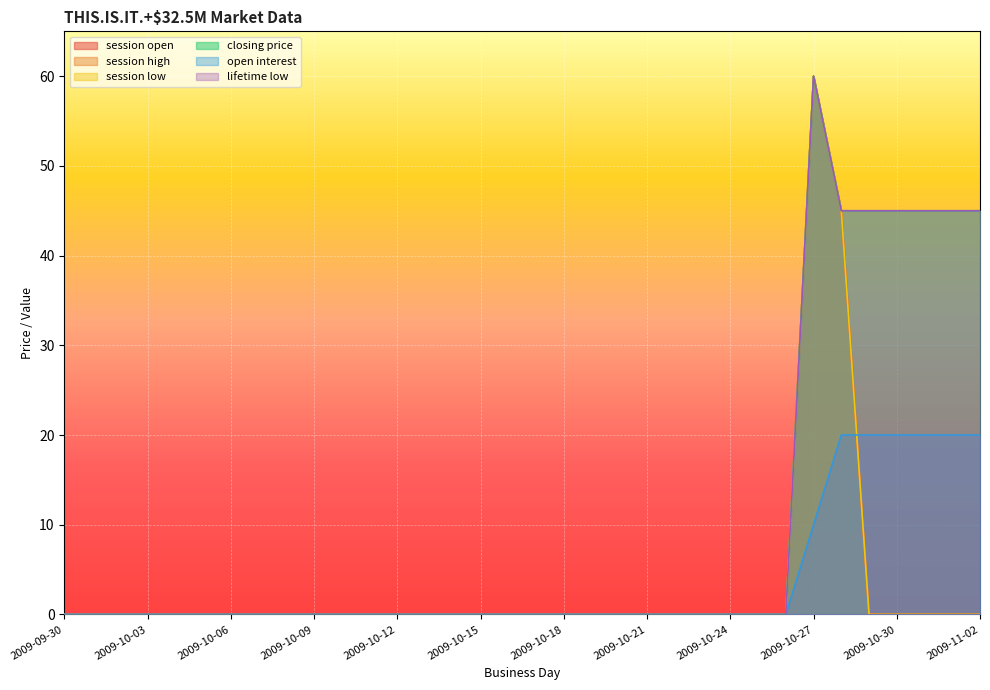

Reading right to left, transcribe all the data shown in this chart.

session open: 0	0	0	0	0	45	60	0	0	0	0	0	0	0	0	0	0	0	0	0	0	0	0	0	0	0	0	0	0	0	0	0	0	0
session high: 0	0	0	0	0	45	60	0	0	0	0	0	0	0	0	0	0	0	0	0	0	0	0	0	0	0	0	0	0	0	0	0	0	0
session low: 0	0	0	0	0	45	60	0	0	0	0	0	0	0	0	0	0	0	0	0	0	0	0	0	0	0	0	0	0	0	0	0	0	0
closing price: 45	45	45	45	45	45	60	0	0	0	0	0	0	0	0	0	0	0	0	0	0	0	0	0	0	0	0	0	0	0	0	0	0	0
open interest: 20	20	20	20	20	20	10	0	0	0	0	0	0	0	0	0	0	0	0	0	0	0	0	0	0	0	0	0	0	0	0	0	0	0
lifetime low: 45	45	45	45	45	45	60	0	0	0	0	0	0	0	0	0	0	0	0	0	0	0	0	0	0	0	0	0	0	0	0	0	0	0